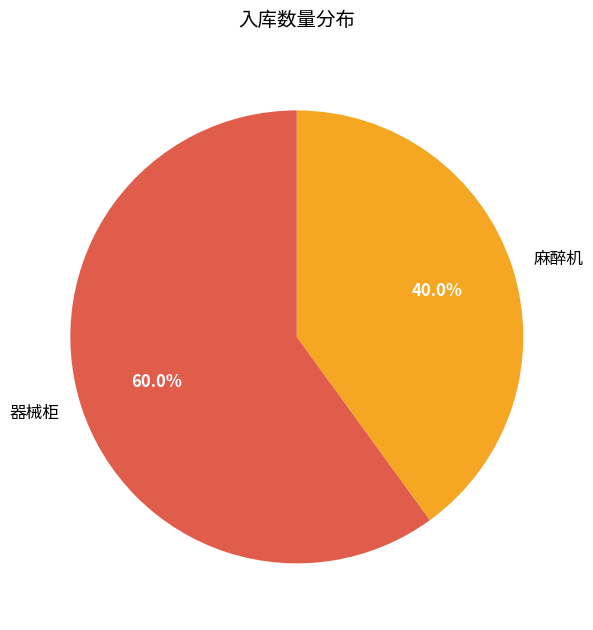

True or false: 器械柜 accounts for 68% of the total.

False